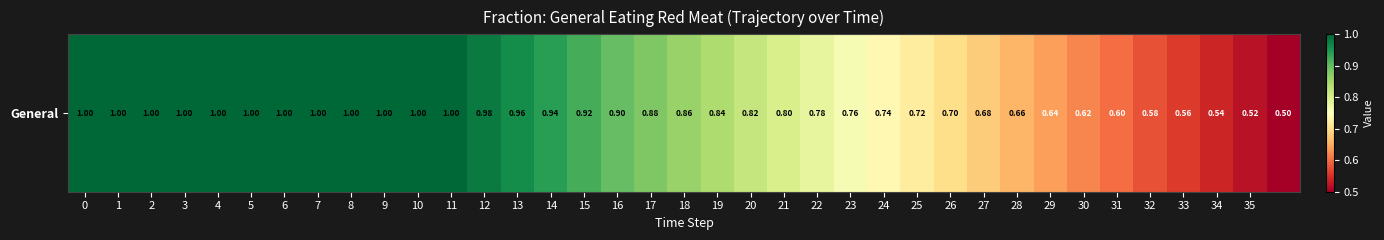

True or false: the data shows 0.9 at 34.

False